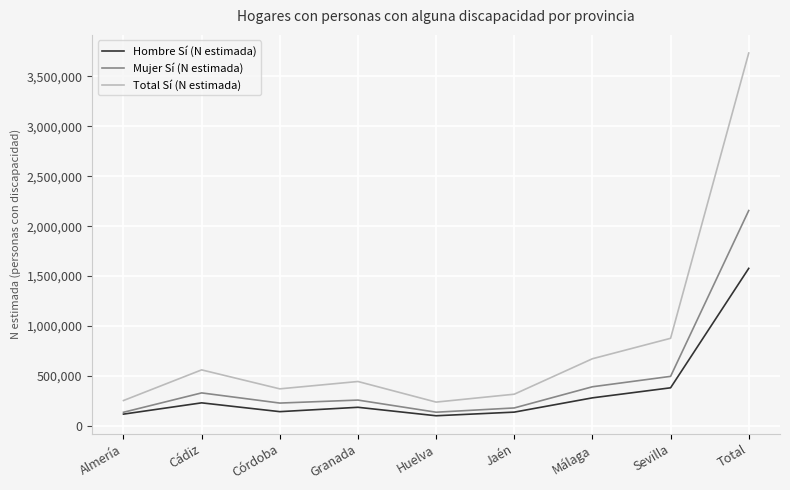

The value of Total Sí (N estimada) at Granada is 137601. True or false?

False